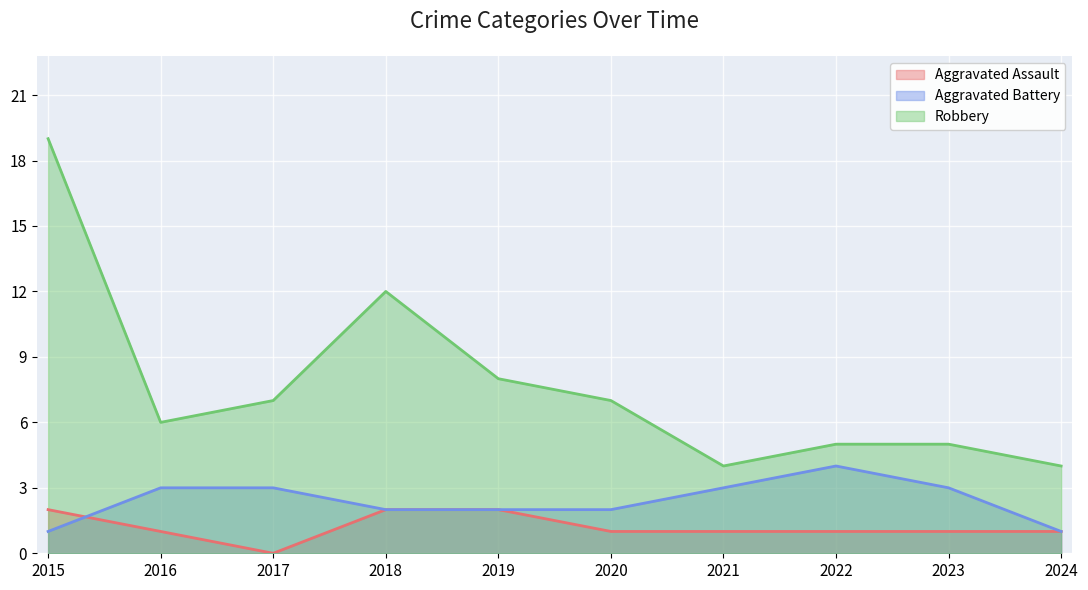

Rank the series at 2016 from highest to lowest value.

Robbery, Aggravated Battery, Aggravated Assault